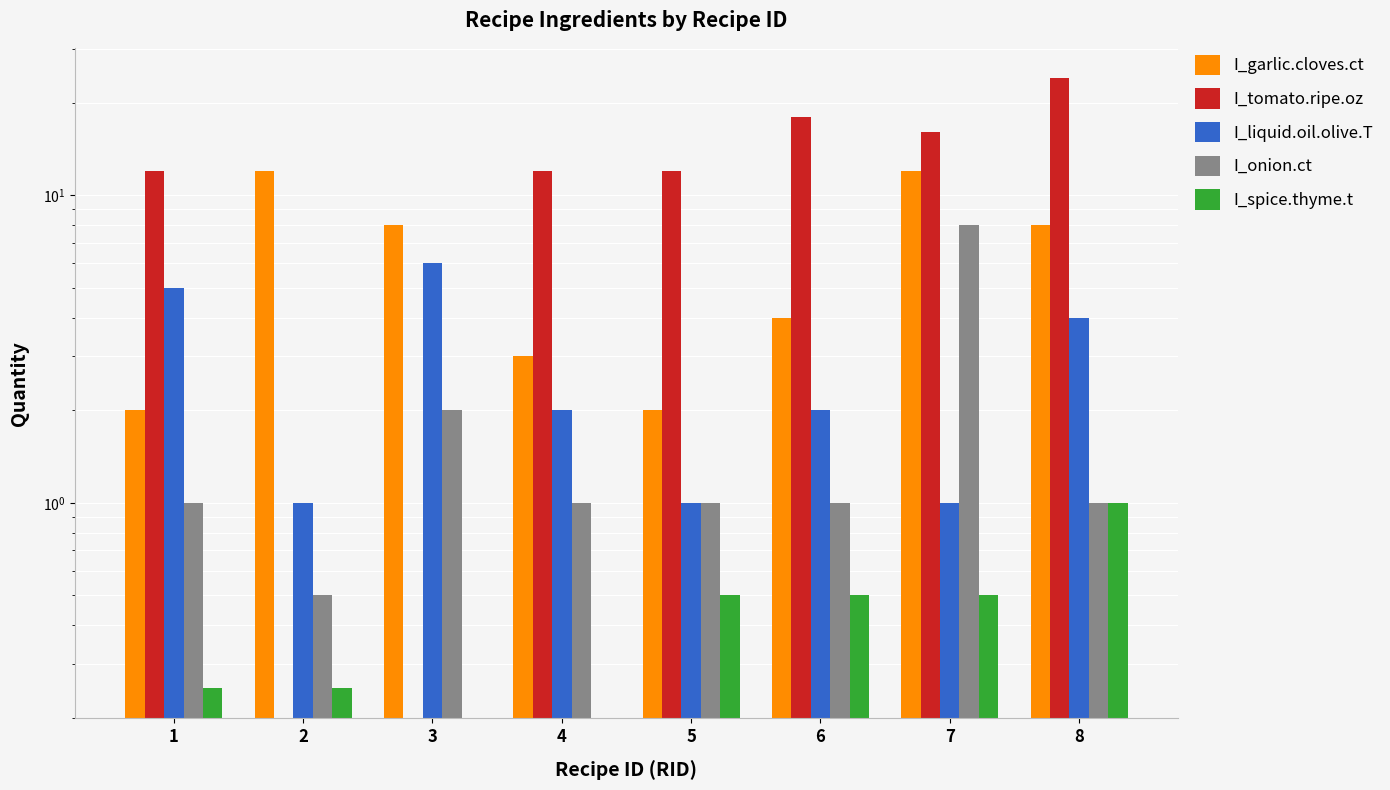

Reading right to left, what are all the values shown in this chart?

I_garlic.cloves.ct: 8.0	12.0	4.0	2.0	3.0	8.0	12.0	2.0
I_tomato.ripe.oz: 24.0	16.0	18.0	12.0	12.0	0.0	0.0	12.0
I_liquid.oil.olive.T: 4.0	1.0	2.0	1.0	2.0	6.0	1.0	5.0
I_onion.ct: 1.0	8.0	1.0	1.0	1.0	2.0	0.5	1.0
I_spice.thyme.t: 1.0	0.5	0.5	0.5	0.0	0.0	0.2	0.2